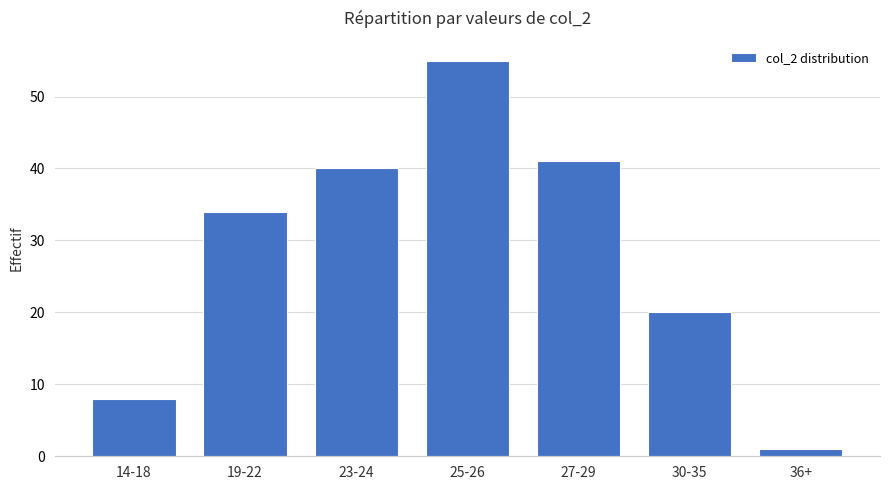

What is the sum of all values?

199